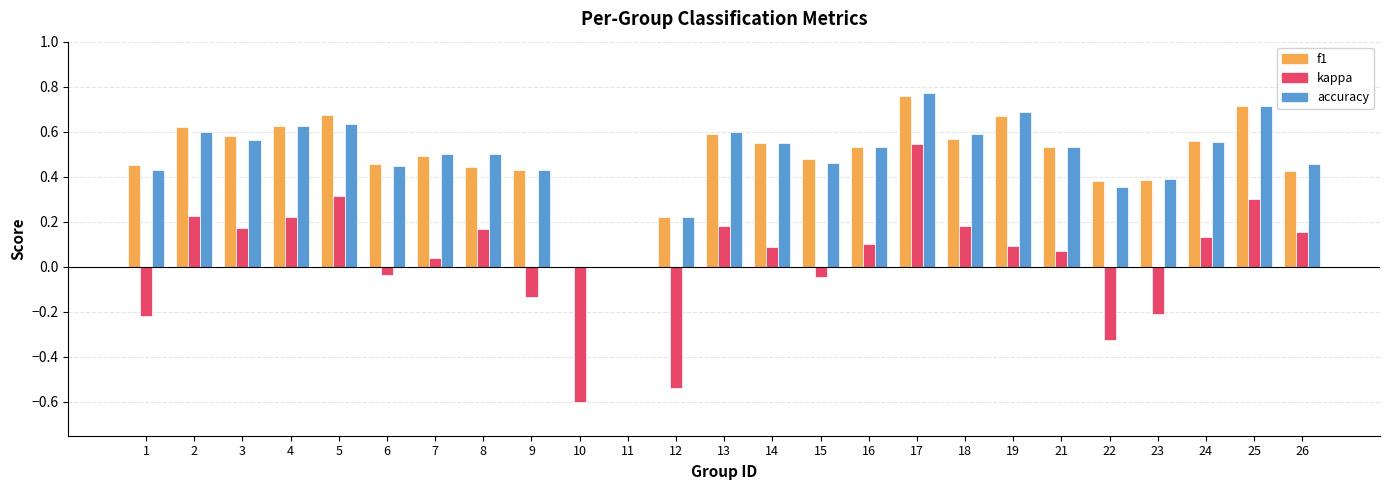

Which series has the widest spread of values?

kappa